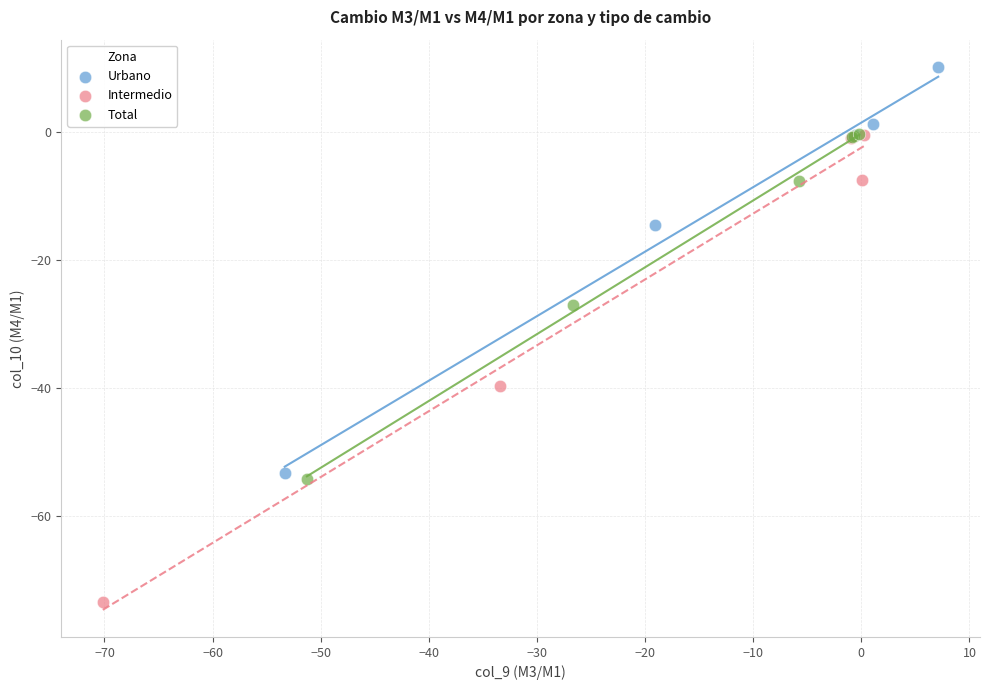

What are all the series names shown in the legend?

Urbano, Intermedio, Total